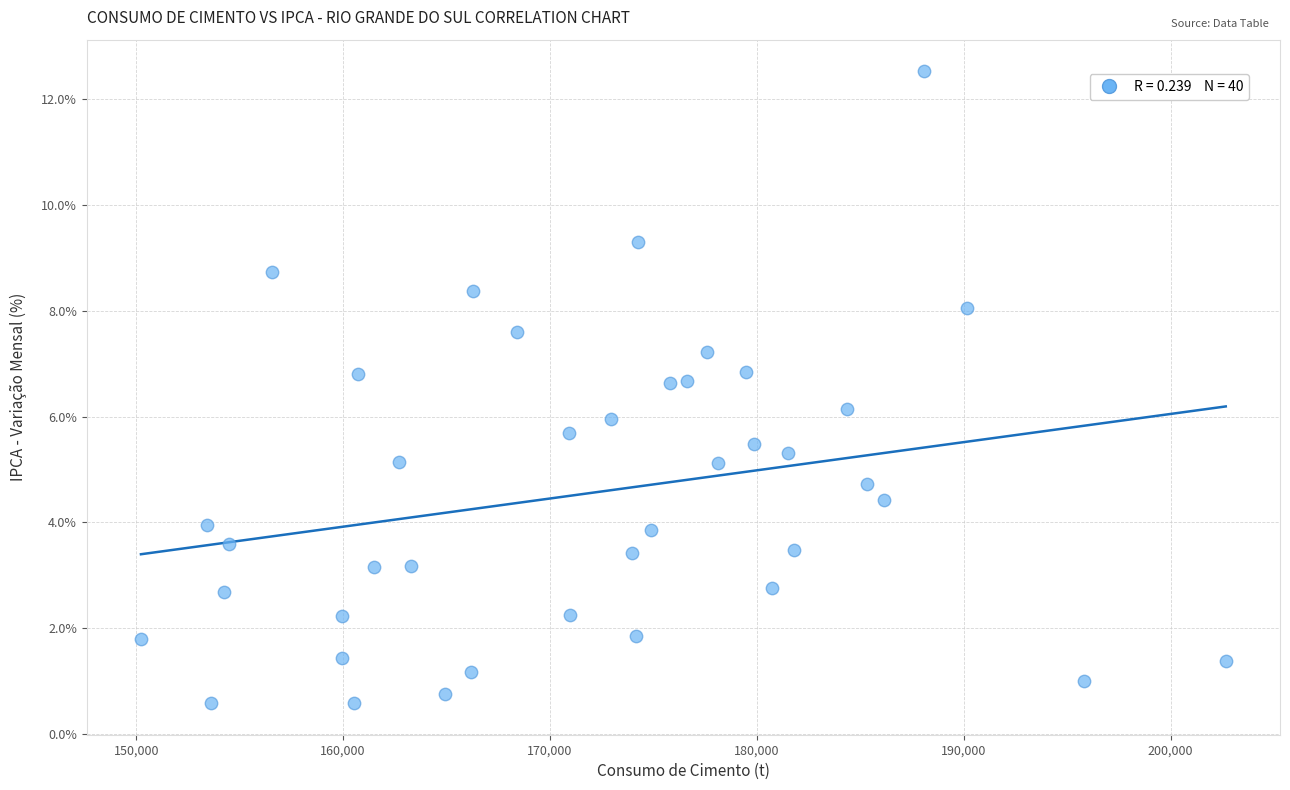

What is the range of X values (max minus min)?

52436.0